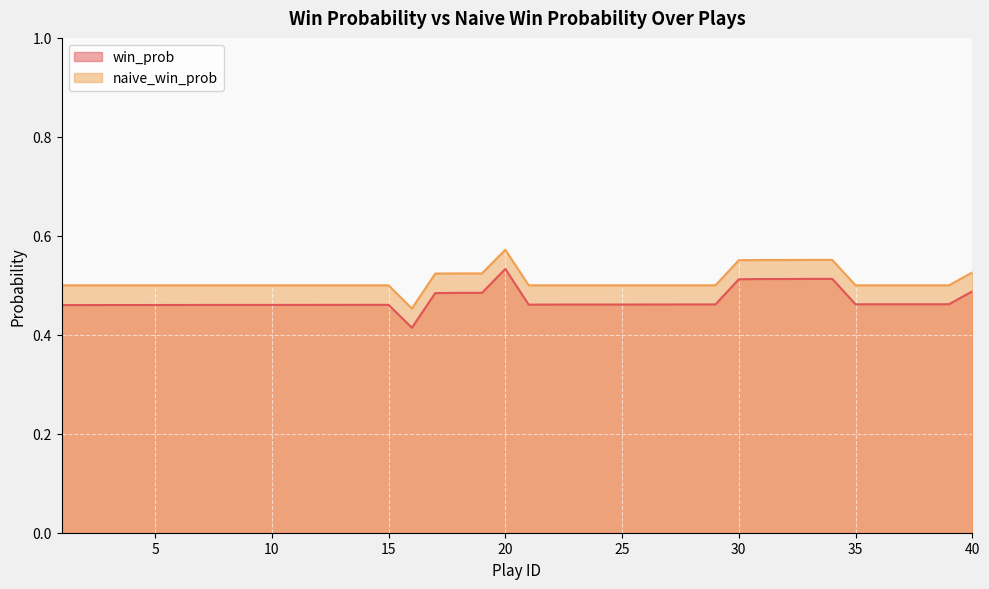

How many series are shown in this chart?

2